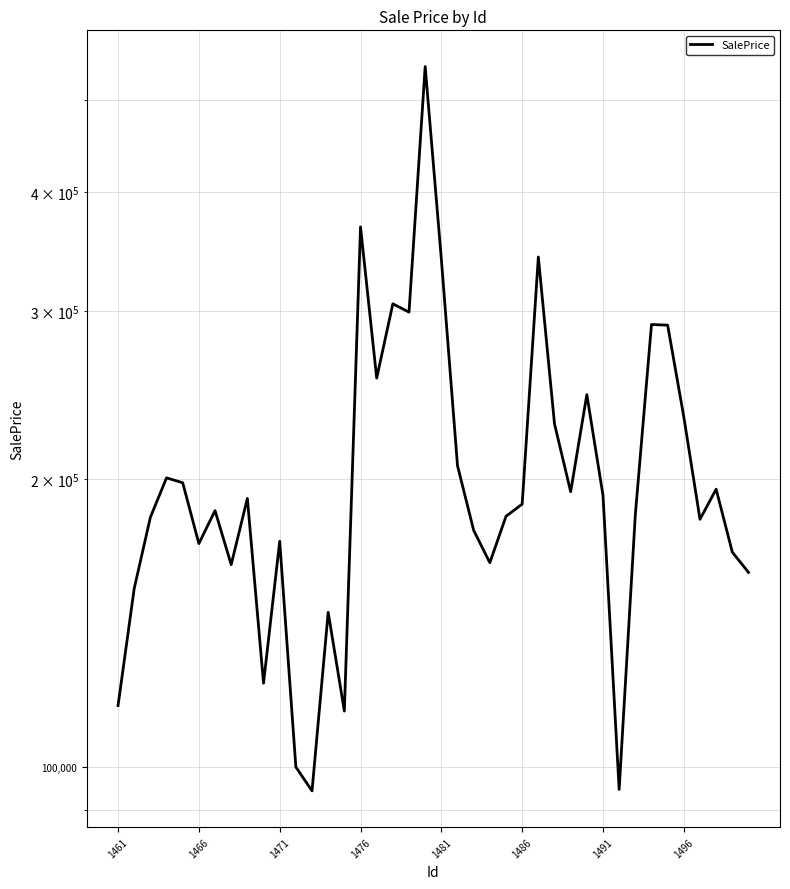

Does the chart have visible grid lines?

Yes